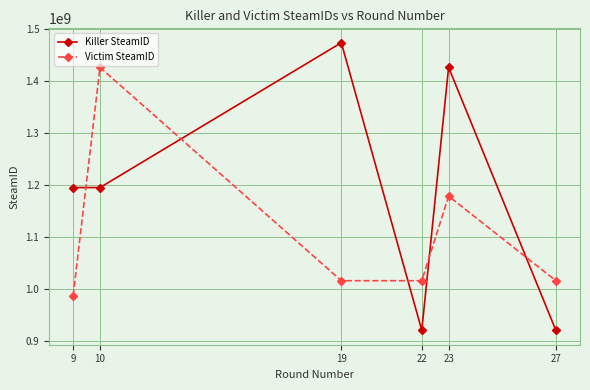

What is the minimum value for Killer SteamID?

920779622